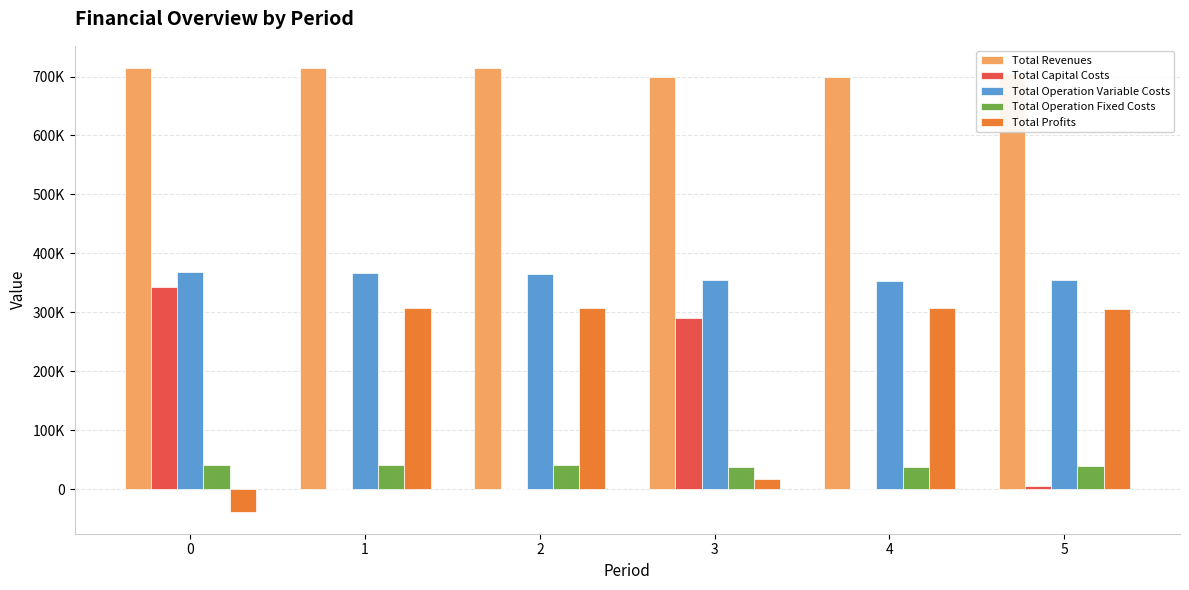

What are all the series names shown in the legend?

Total Revenues, Total Capital Costs, Total Operation Variable Costs, Total Operation Fixed Costs, Total Profits